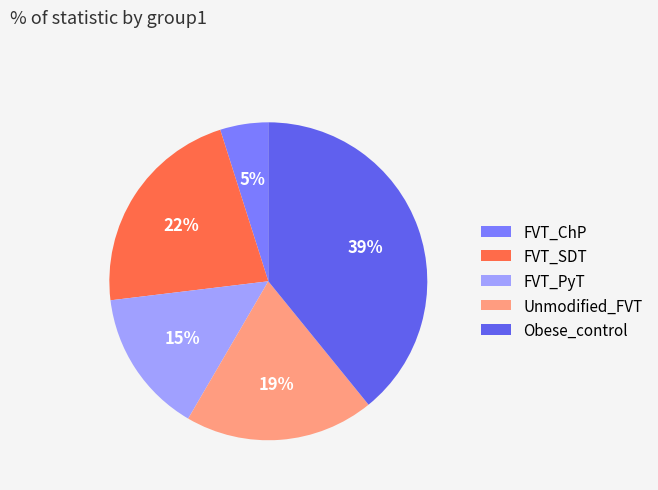

To the nearest percent, what is the average slice percentage?

20%